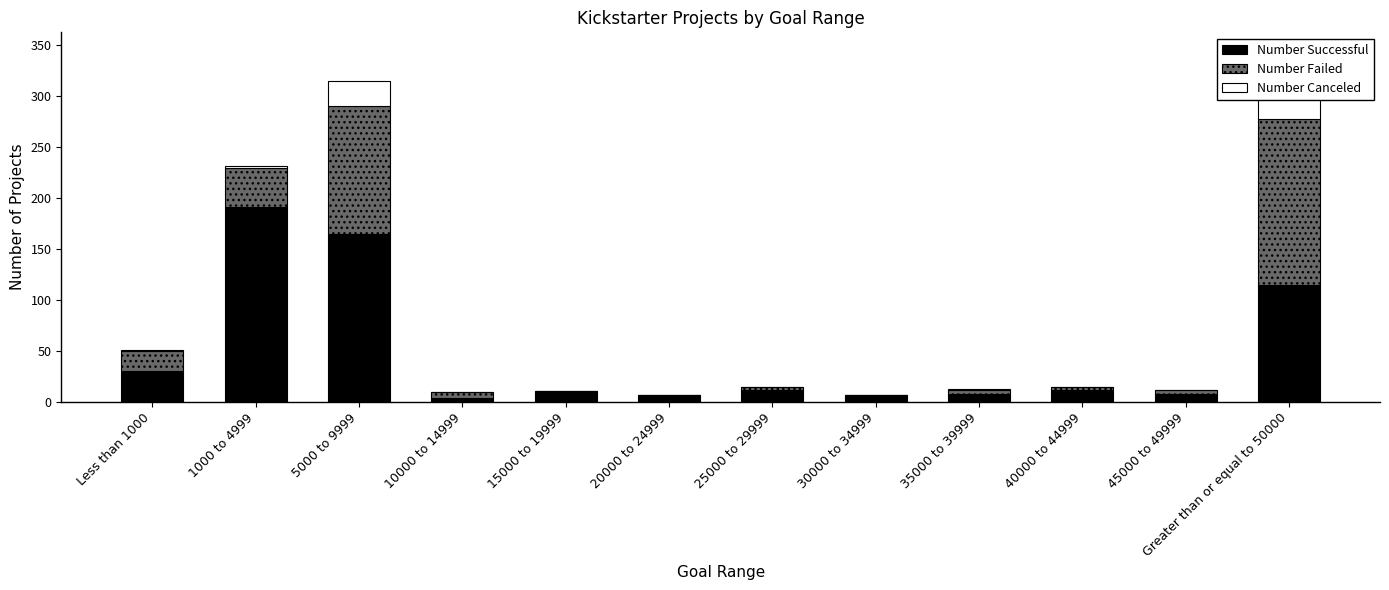

At which category does the chart reach its peak across all series?

1000 to 4999